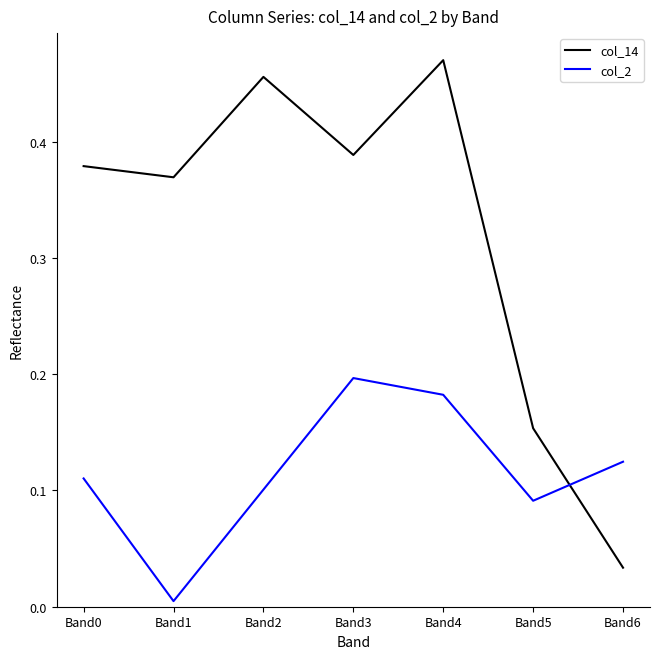

Which series has the largest range (max minus min)?

col_14